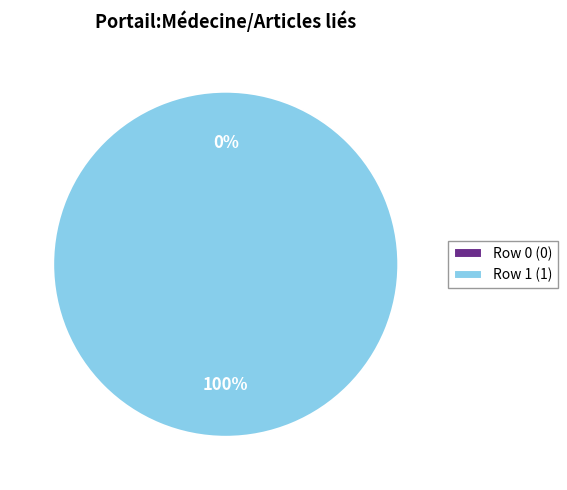

To the nearest percent, what is the difference between the Row 1 and Row 0 slice percentages?

100%